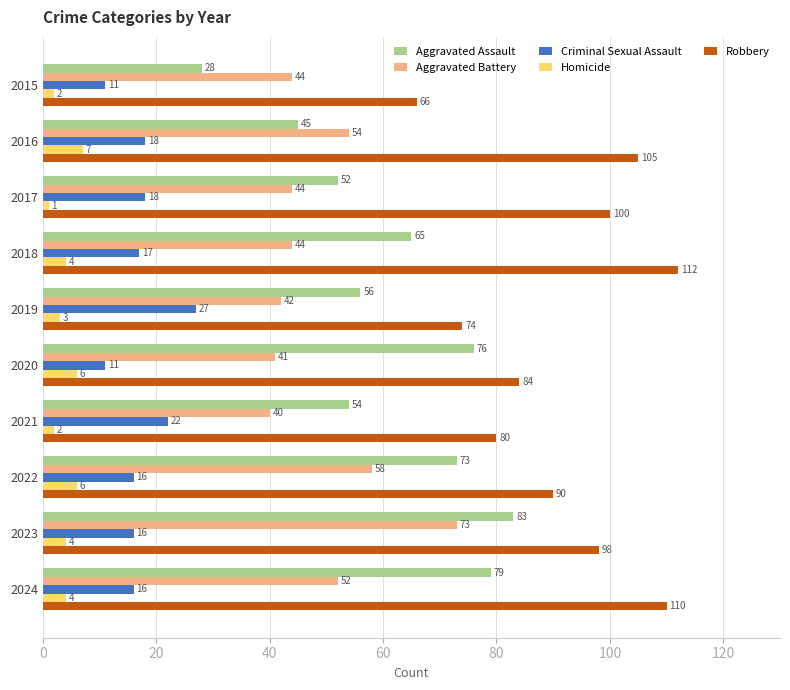

What is the maximum value for Criminal Sexual Assault?

27